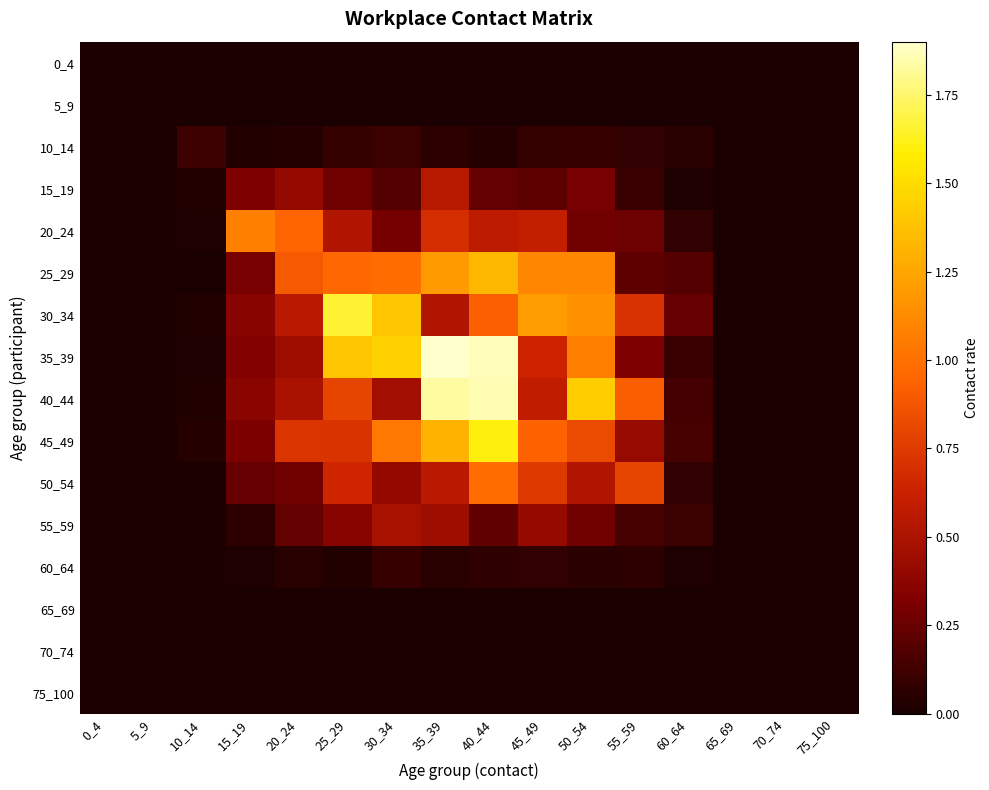

List the series in order of their peak value, highest first.

35_39, 40_44, 30_34, 45_49, 25_29, 20_24, 50_54, 15_19, 55_59, 10_14, 60_64, 0_4, 5_9, 65_69, 70_74, 75_100